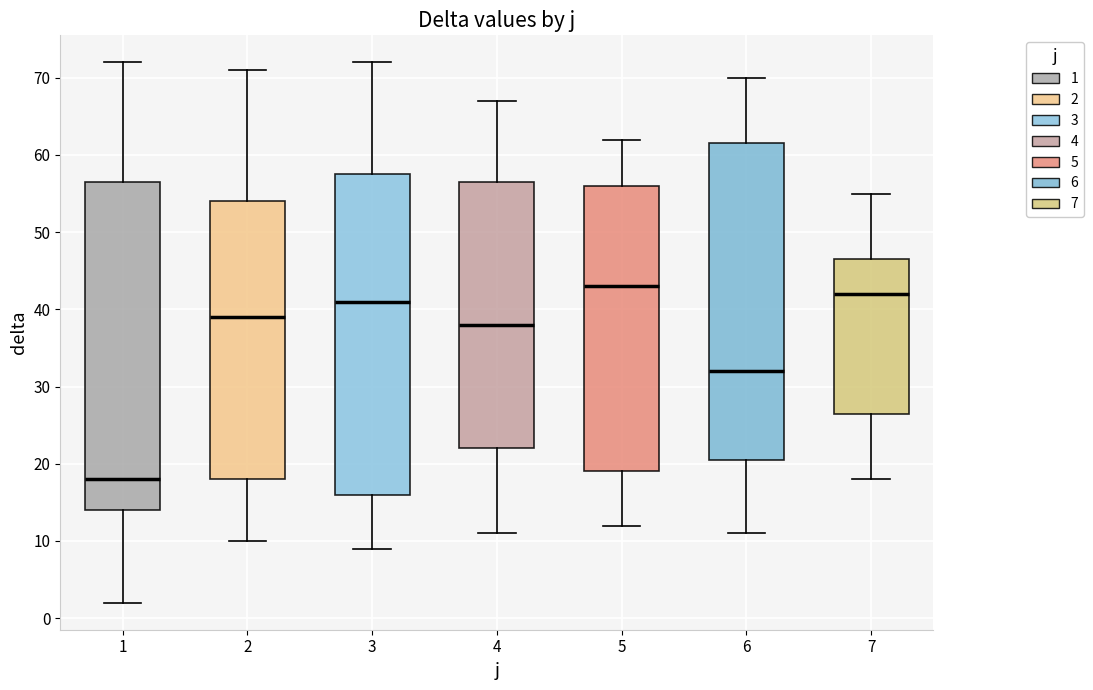

Reading left to right, transcribe this box plot: for each box, give where its median line is, the range the box spans, and where its two whiskers end, as read against the y-axis. The values are not printed on the chart, so give them approximately, as read against the axis.

1: median 18, box 14 to 57, whiskers 2 to 72
2: median 39, box 18 to 54, whiskers 10 to 71
3: median 41, box 16 to 58, whiskers 9 to 72
4: median 38, box 22 to 57, whiskers 11 to 67
5: median 43, box 19 to 56, whiskers 12 to 62
6: median 32, box 21 to 62, whiskers 11 to 70
7: median 42, box 27 to 47, whiskers 18 to 55